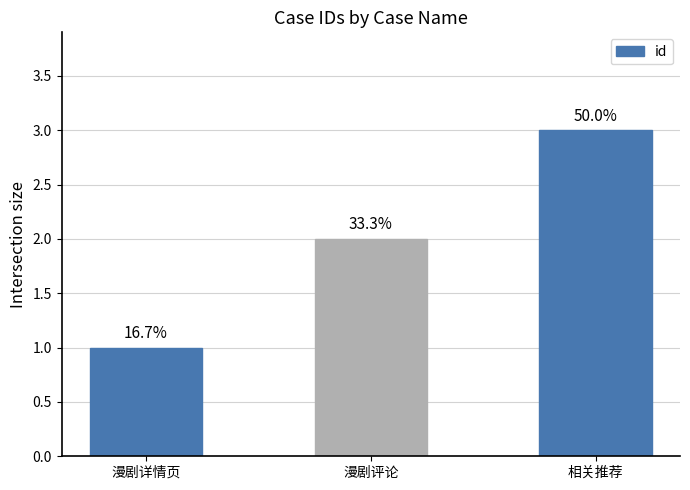

How many values are between 1 and 3?

3